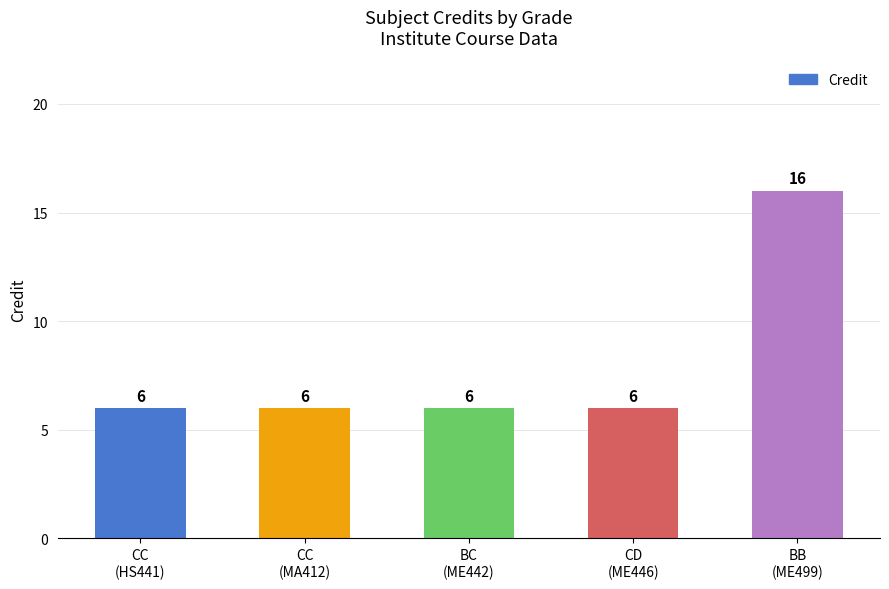

Reading left to right, list all the values displayed in this chart.

6	6	6	6	16